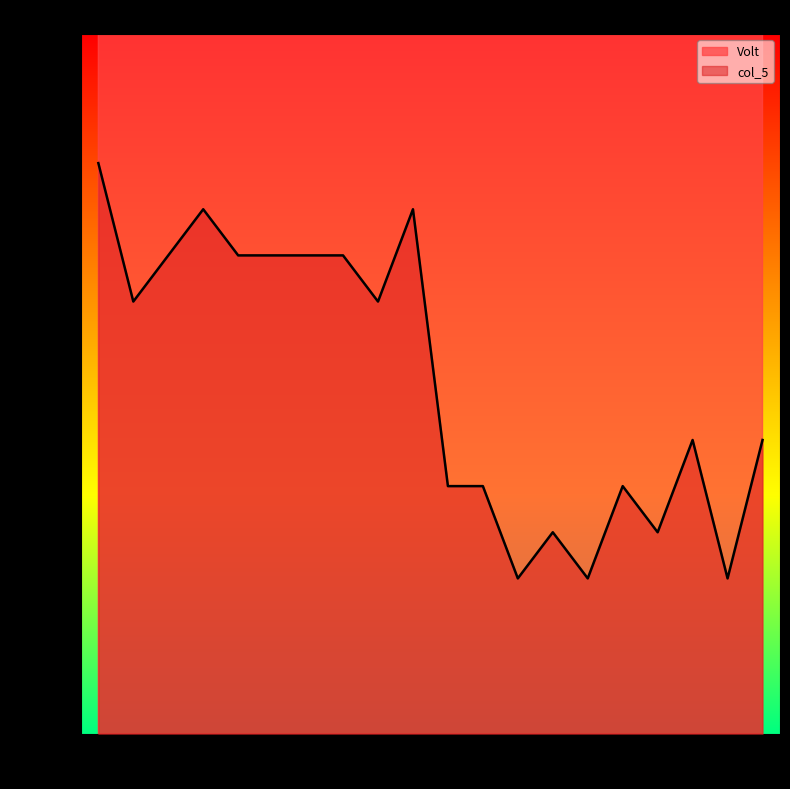

At which label is col_5 closest to 1?

12